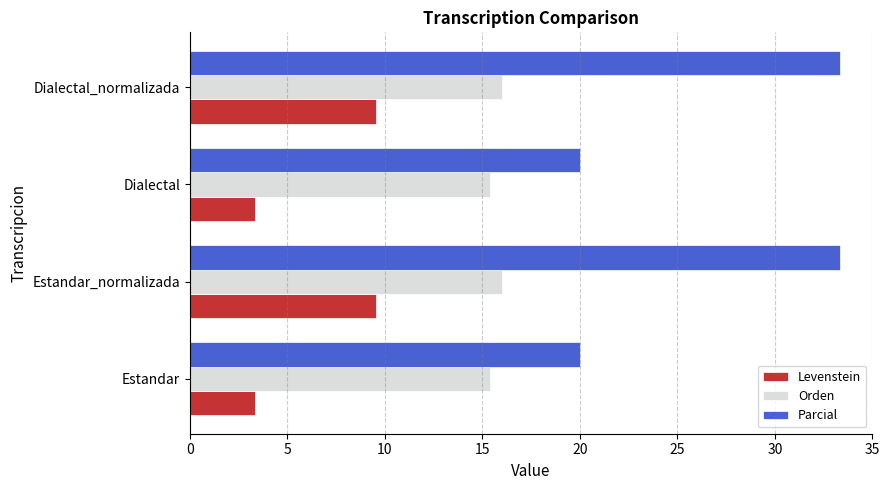

At how many categories does at least one series exceed 19?

4